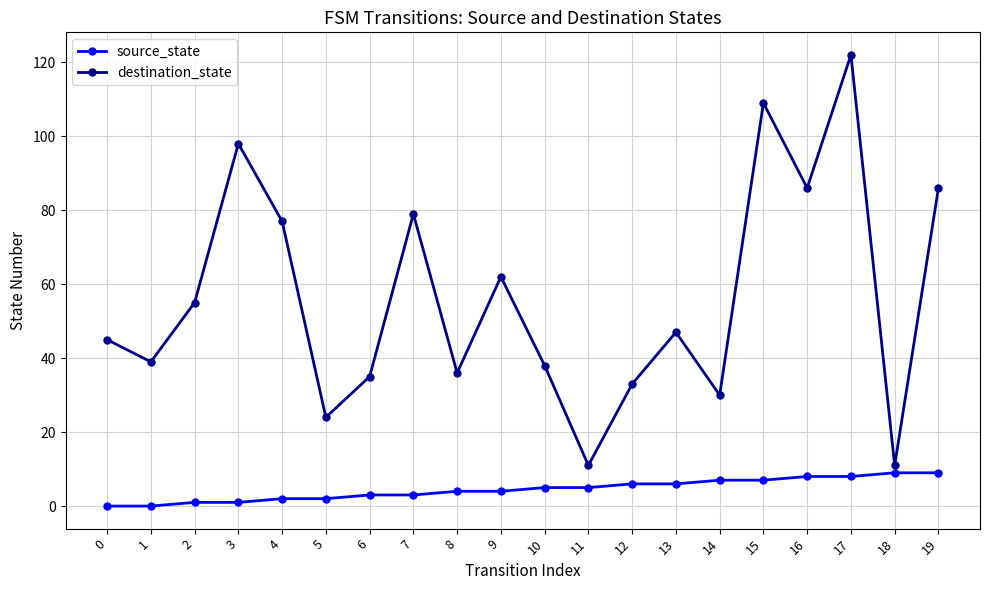

What is the average value of the destination_state series?

56